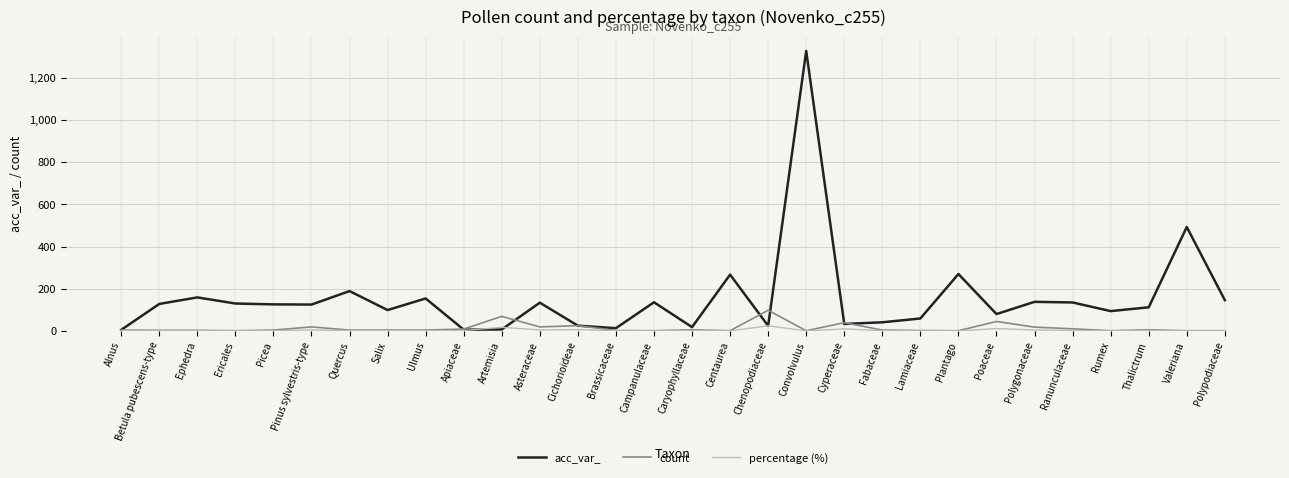

At which label is acc_var_ closest to 666?

Valeriana